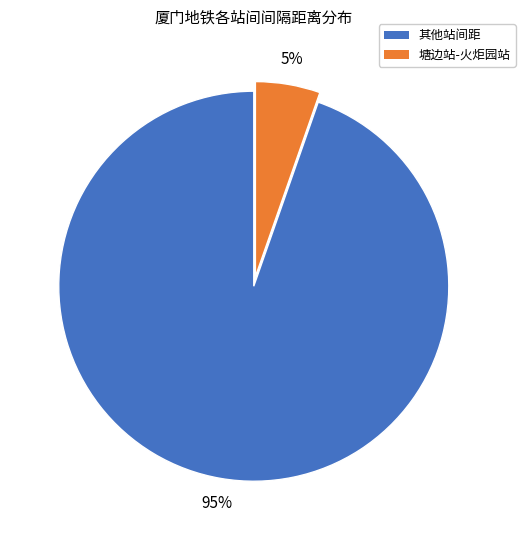

How many segments does this pie chart have?

2